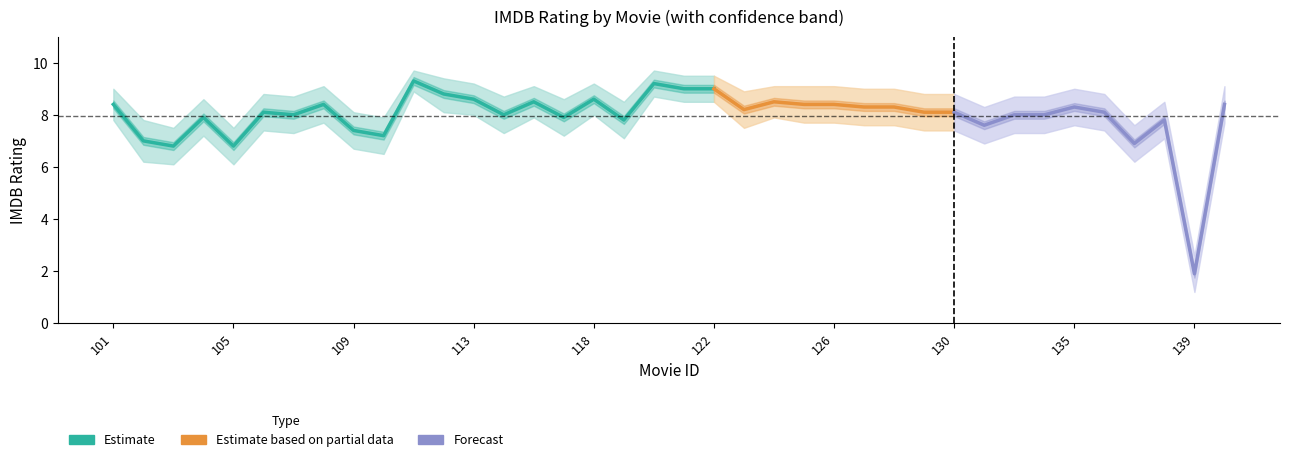

What is the sum of all imdb_lower values?

276.7